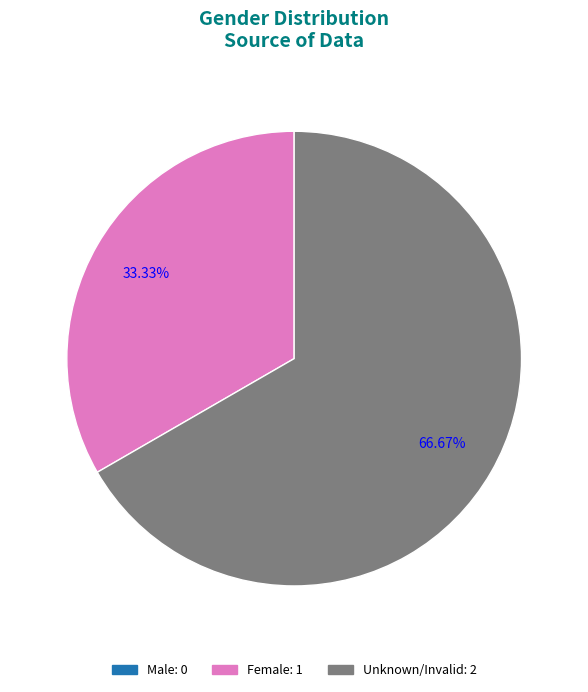

Is there a majority slice in this chart?

Yes